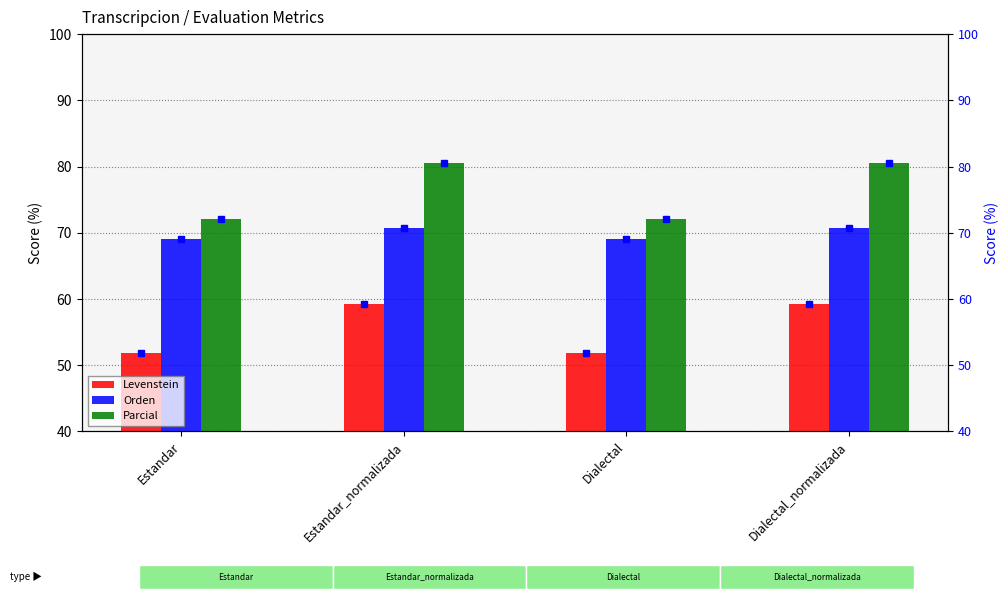

How many bars are there in each group?

3